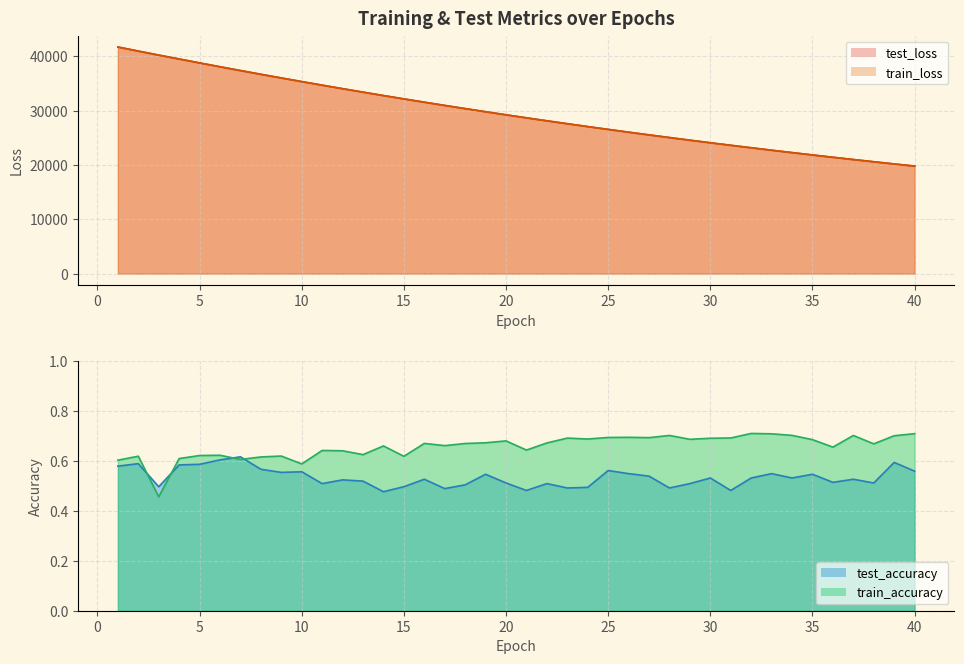

How many intersections are there between train_accuracy and test_accuracy?

4